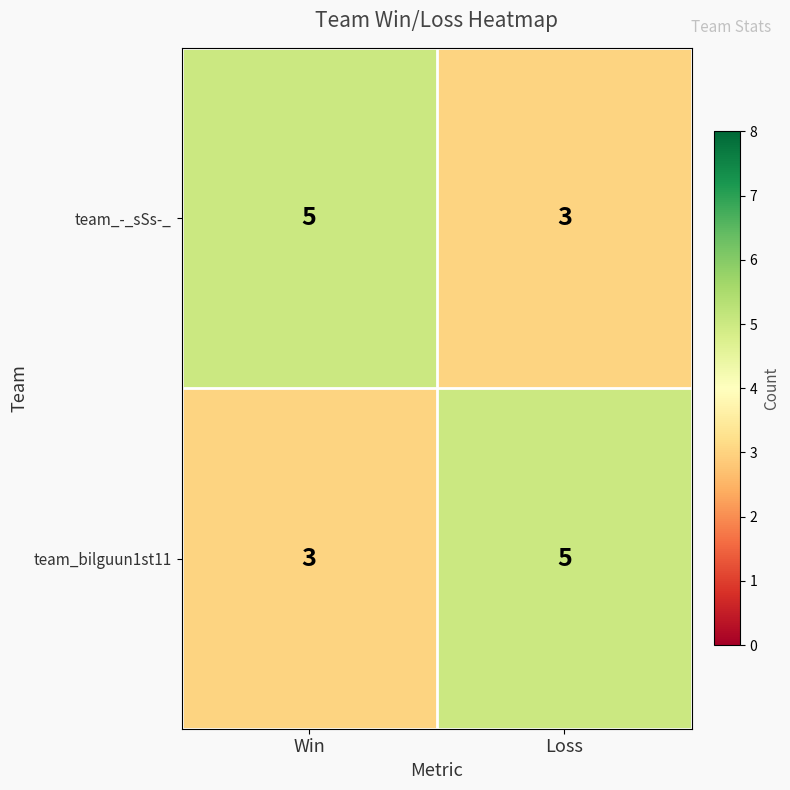

At how many categories does at least one series exceed 4?

2